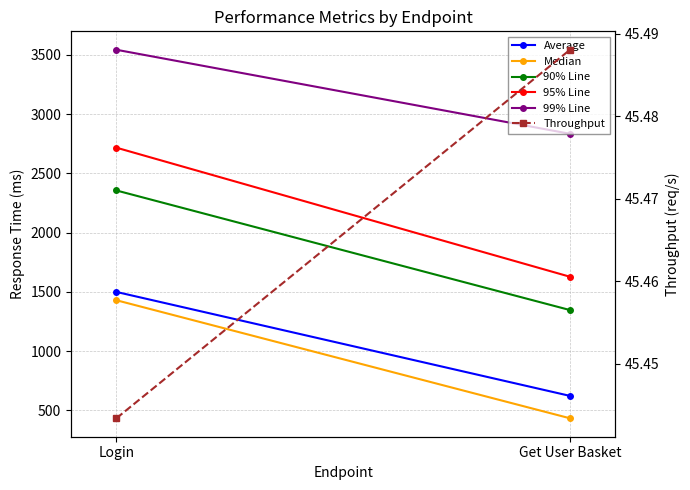

Is it true that Average equals 1499.0 at Login?

True